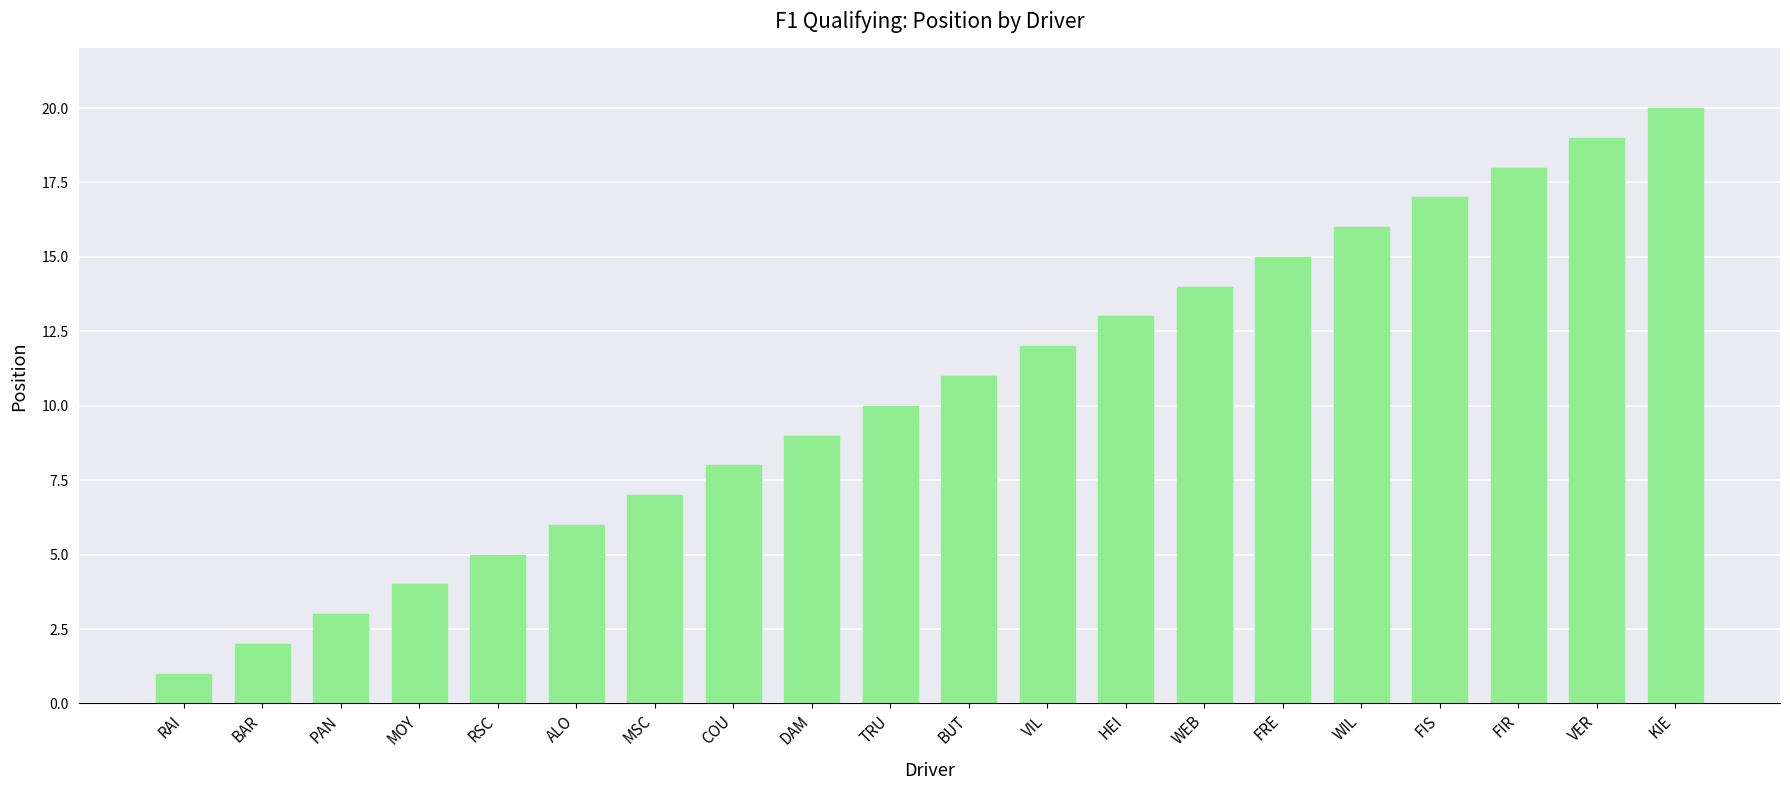

Between VIL and WIL, which is larger?

WIL